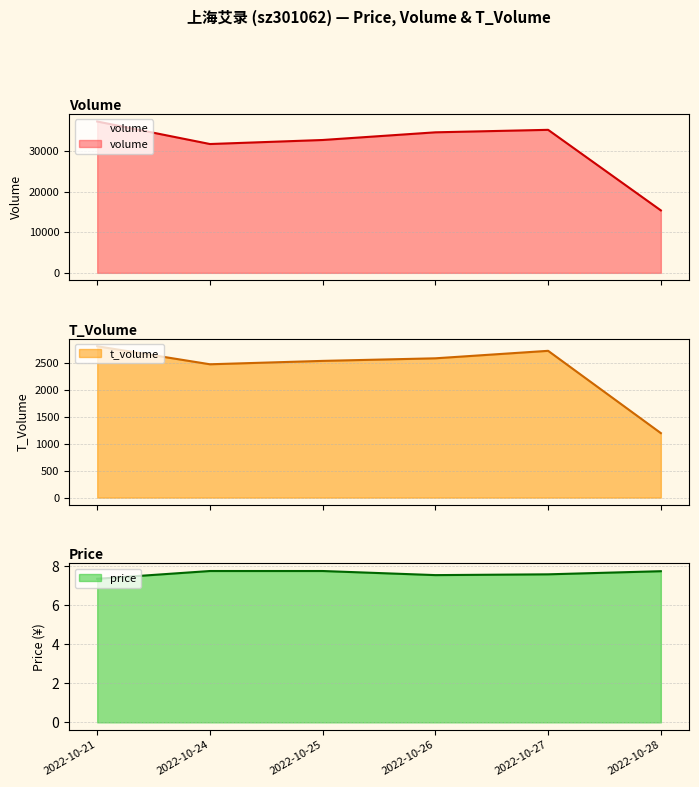

True or false: t_volume and volume cross at least once.

False